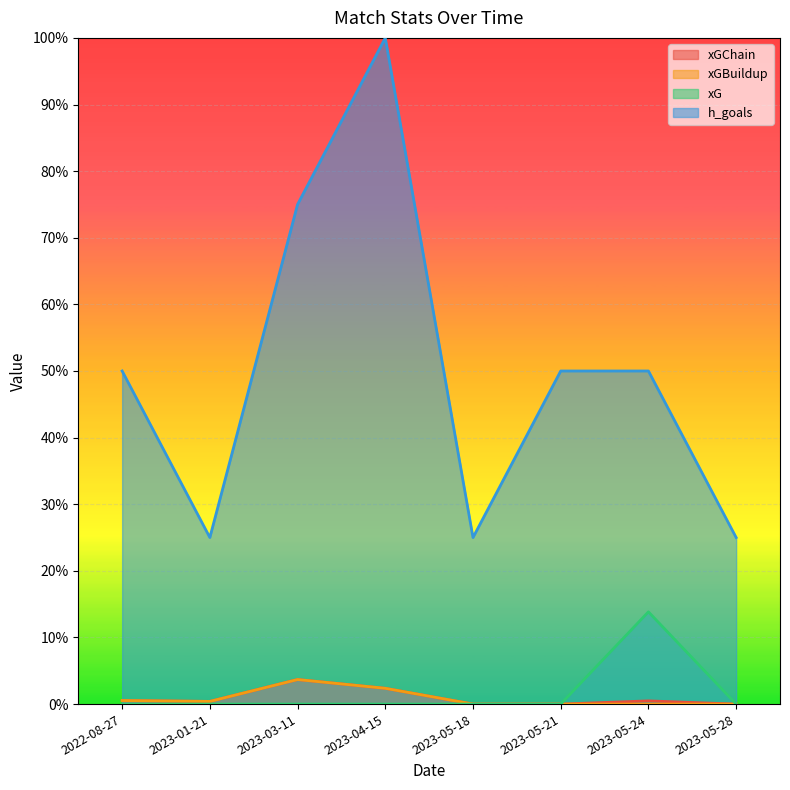

How many lines are shown in the chart?

4